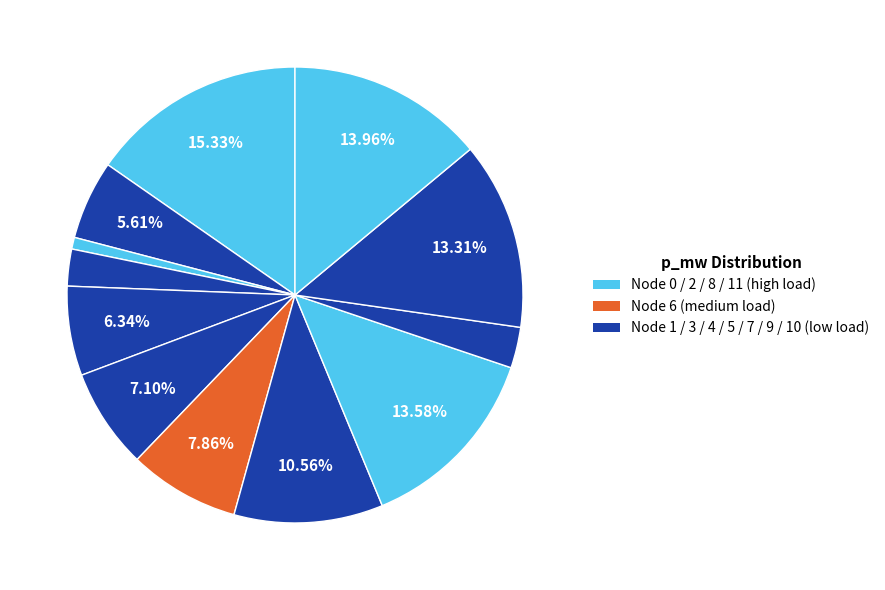

How many segments does this pie chart have?

12